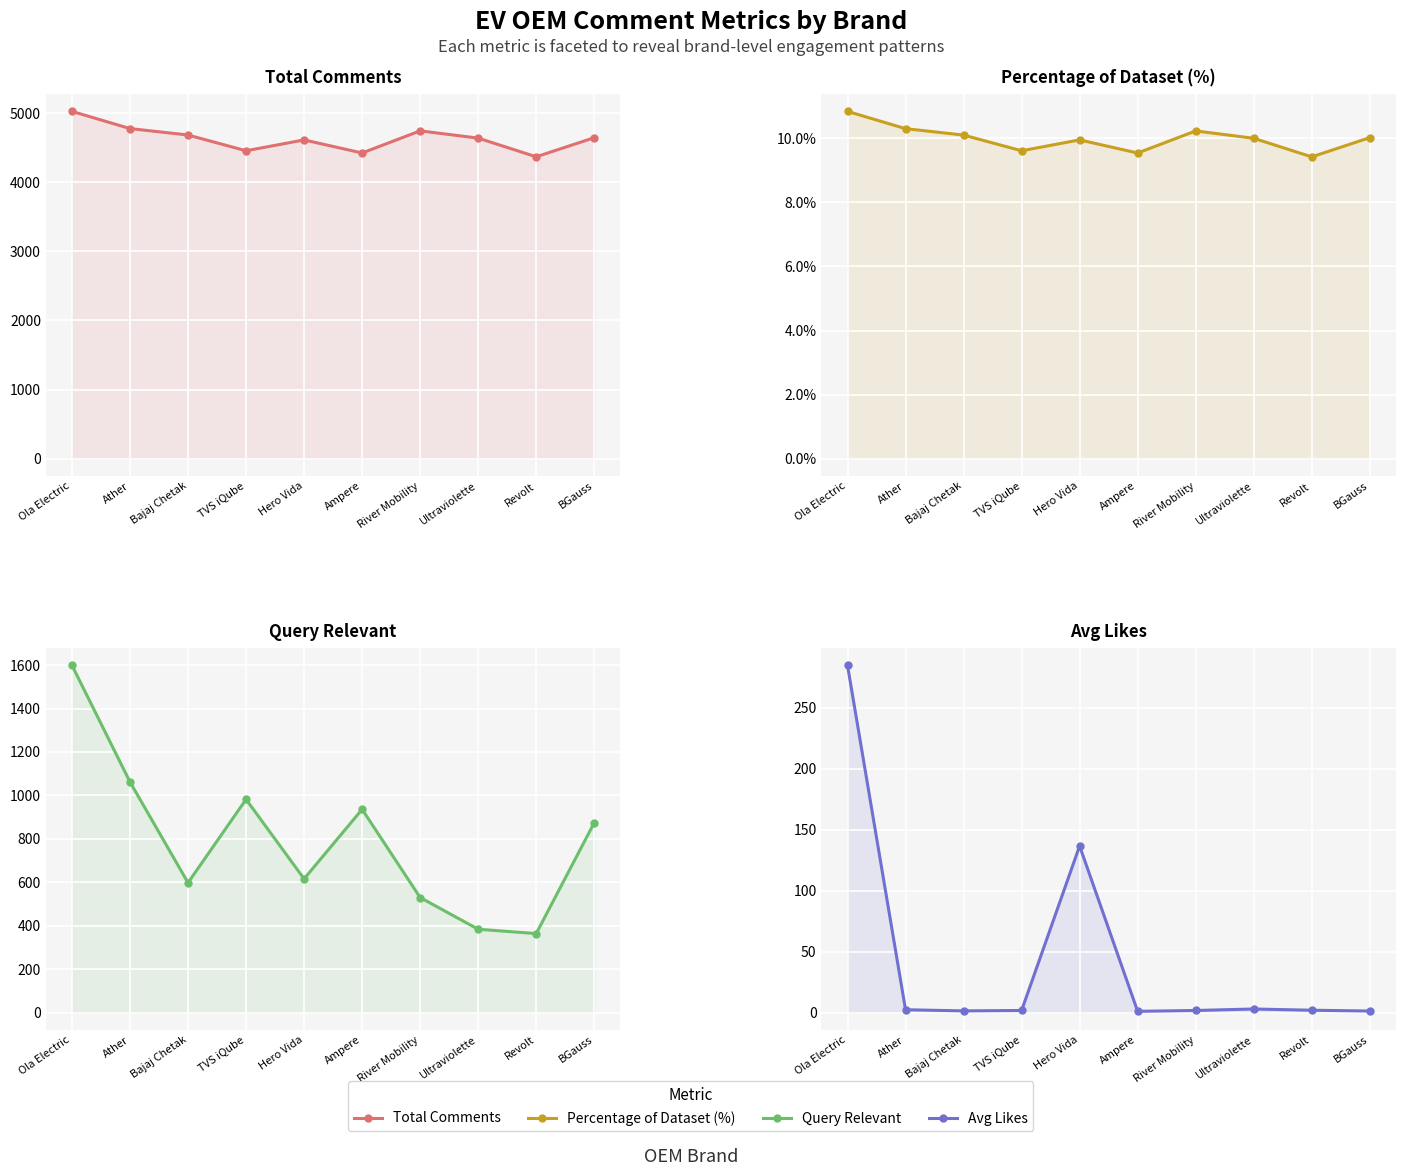

At which category is the sum across all series the highest?

Ola Electric